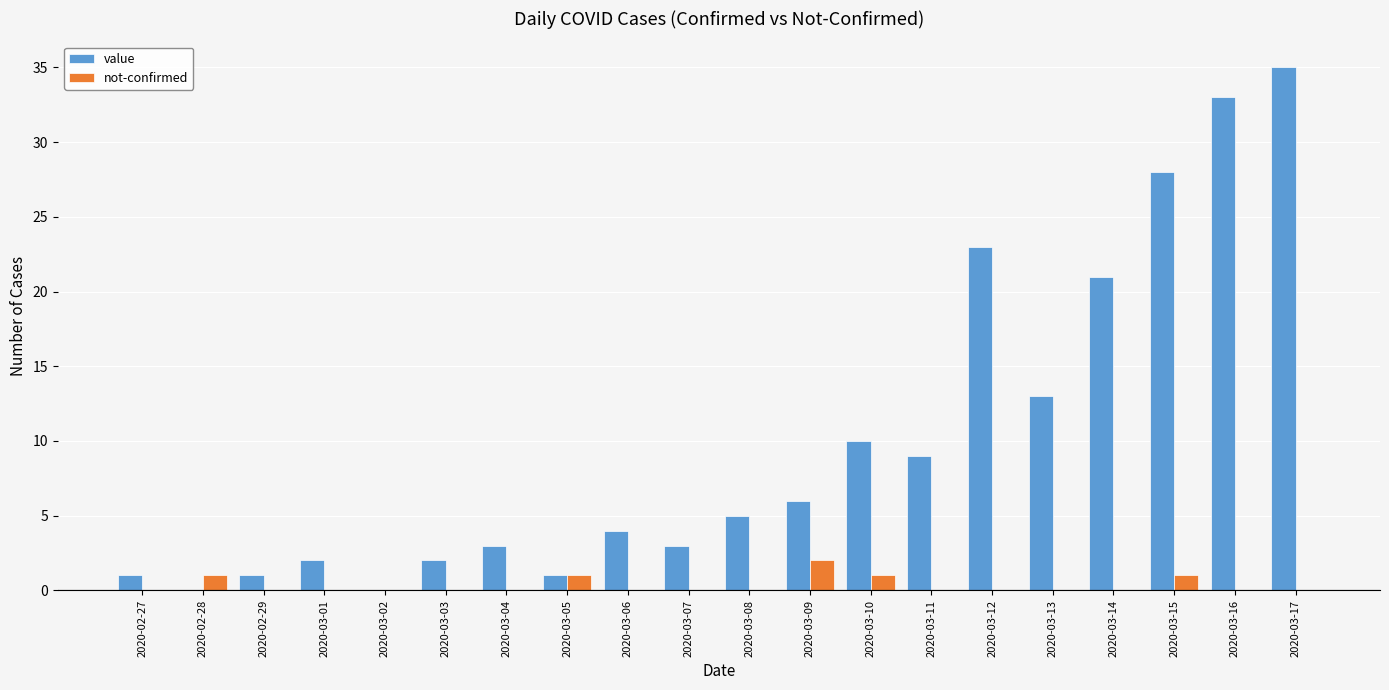

Between 2020-03-05 and 2020-03-15, which series saw the biggest shift?

value